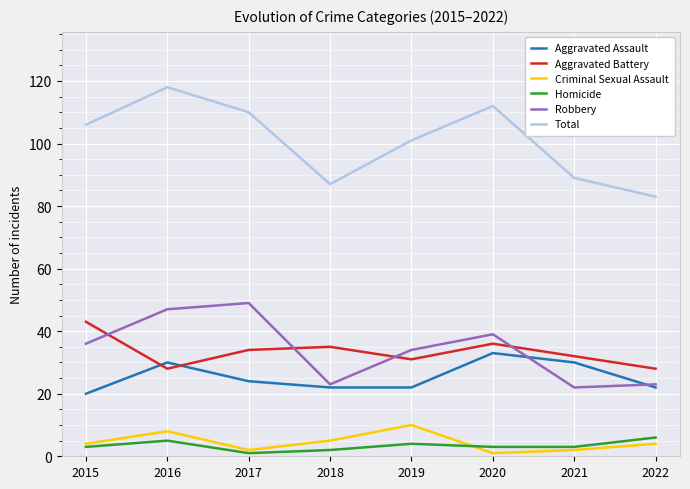

Which series has the largest total across all categories?

Total